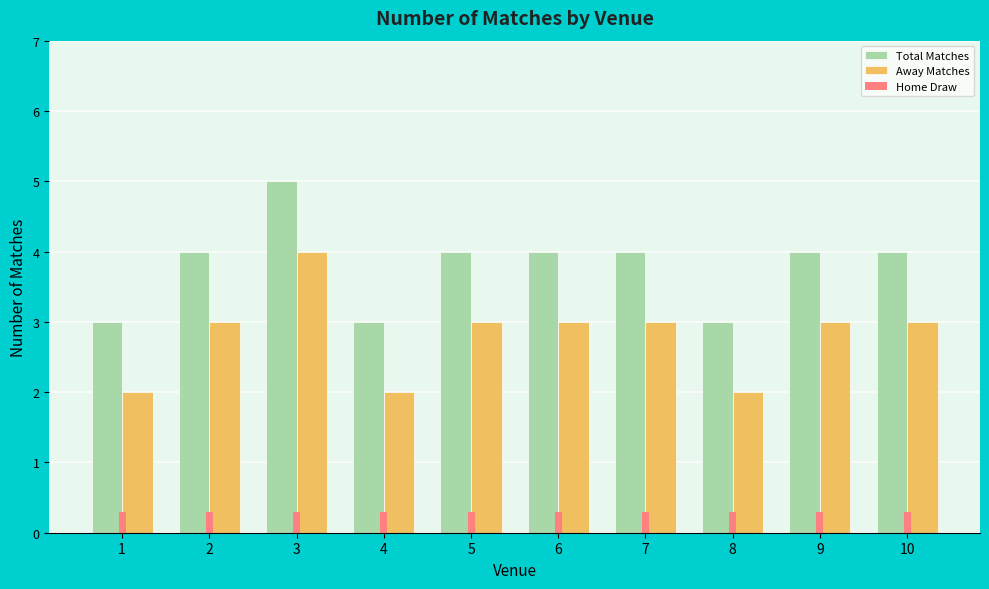

What is the maximum value shown in the chart?

5.0